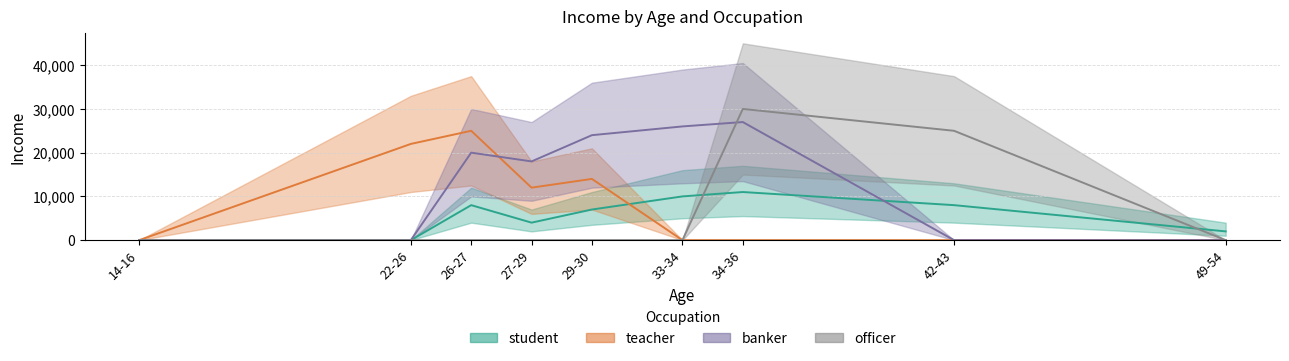

What is the difference between the banker values at 27-29 and 34-36?

9000